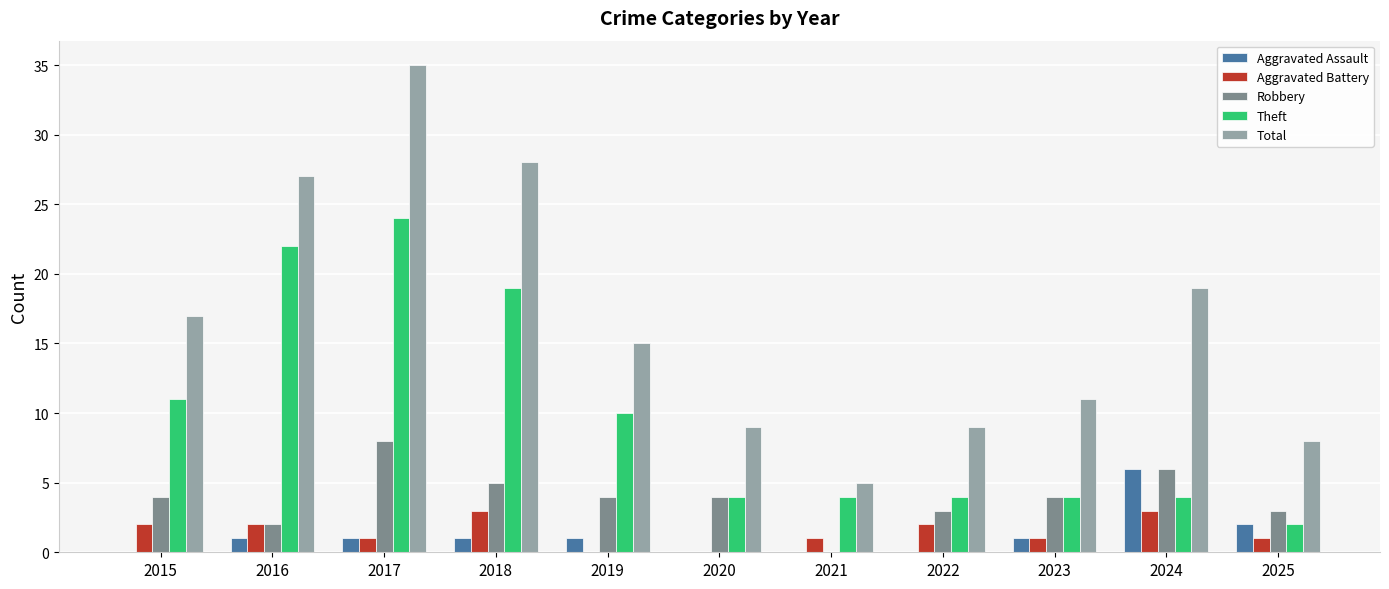

At which category is the sum across all series the highest?

2017